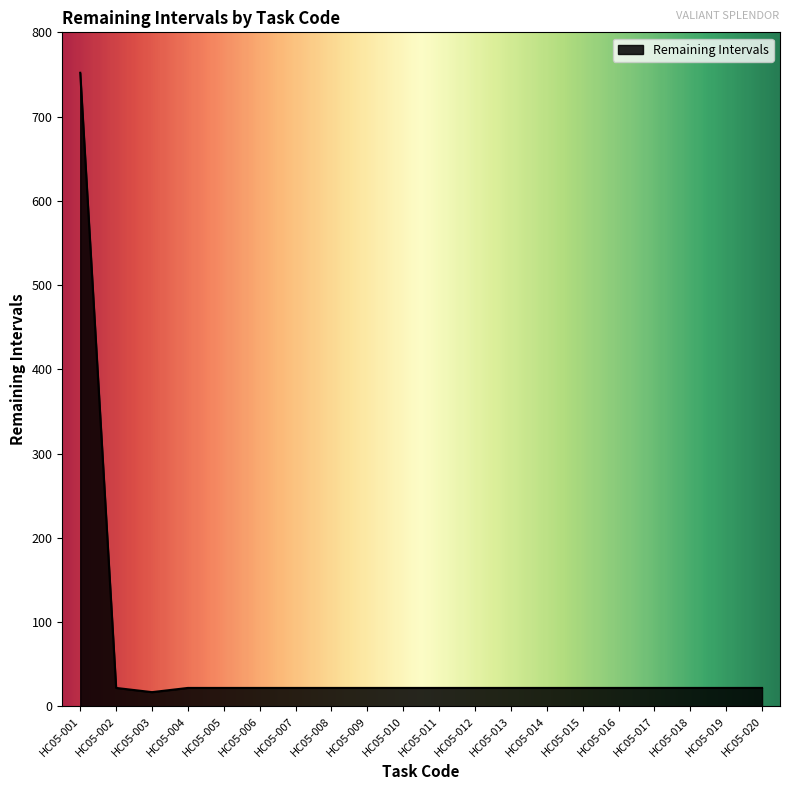

At which category does the chart reach its peak across all series?

HC05-001